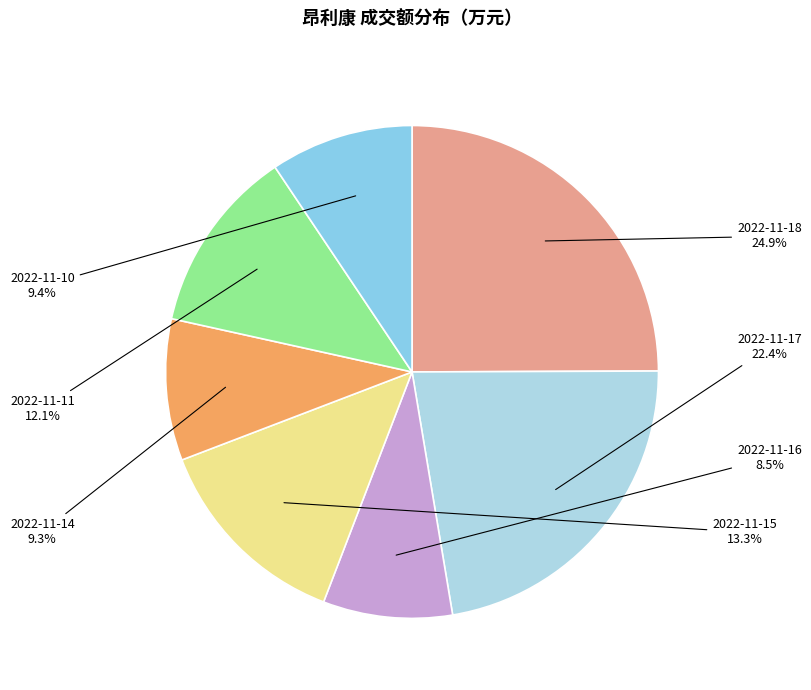

Which slice is the smallest?

2022-11-16